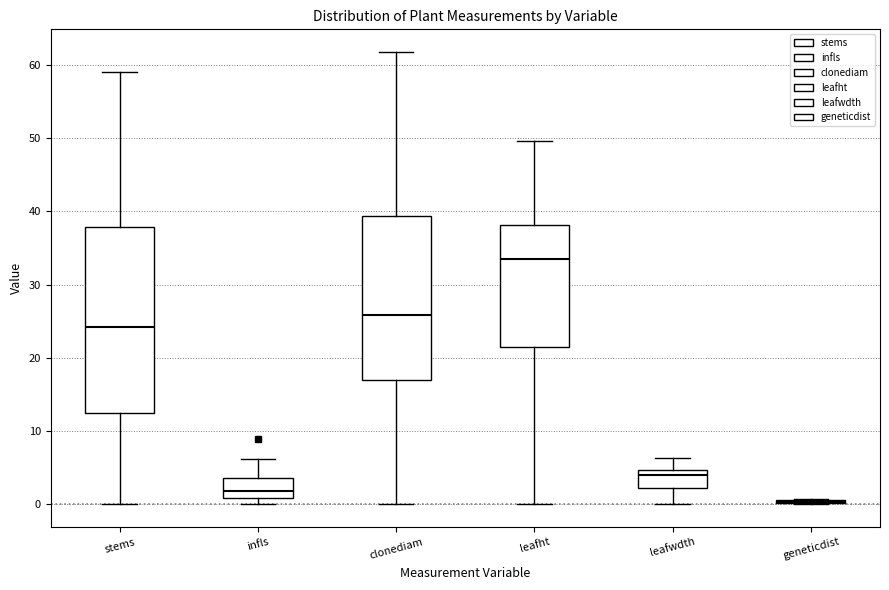

Reading left to right, transcribe this box plot: for each box, give where its median line is, the range the box spans, and where its two whiskers end, as read against the y-axis. The values are not printed on the chart, so give them approximately, as read against the axis.

stems: median 24, box 12 to 38, whiskers 0 to 59
infls: median 2, box 1 to 4, whiskers 0 to 6
clonediam: median 26, box 17 to 39, whiskers 0 to 62
leafht: median 34, box 21 to 38, whiskers 0 to 50
leafwdth: median 4, box 2 to 5, whiskers 0 to 6
geneticdist: box collapsed to a line at 0, whiskers 0 to 1